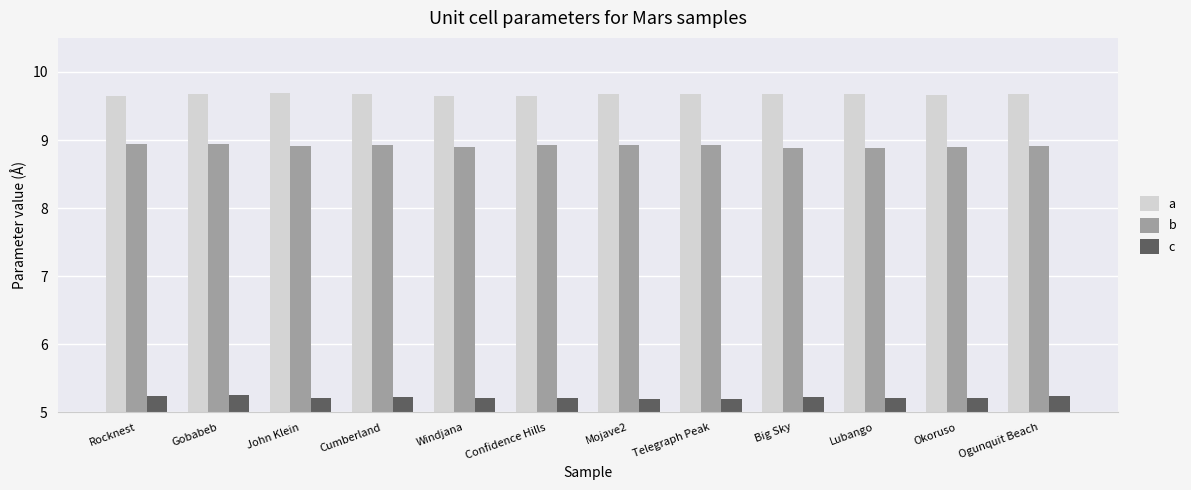

The value of b at Lubango is 8.9. True or false?

True